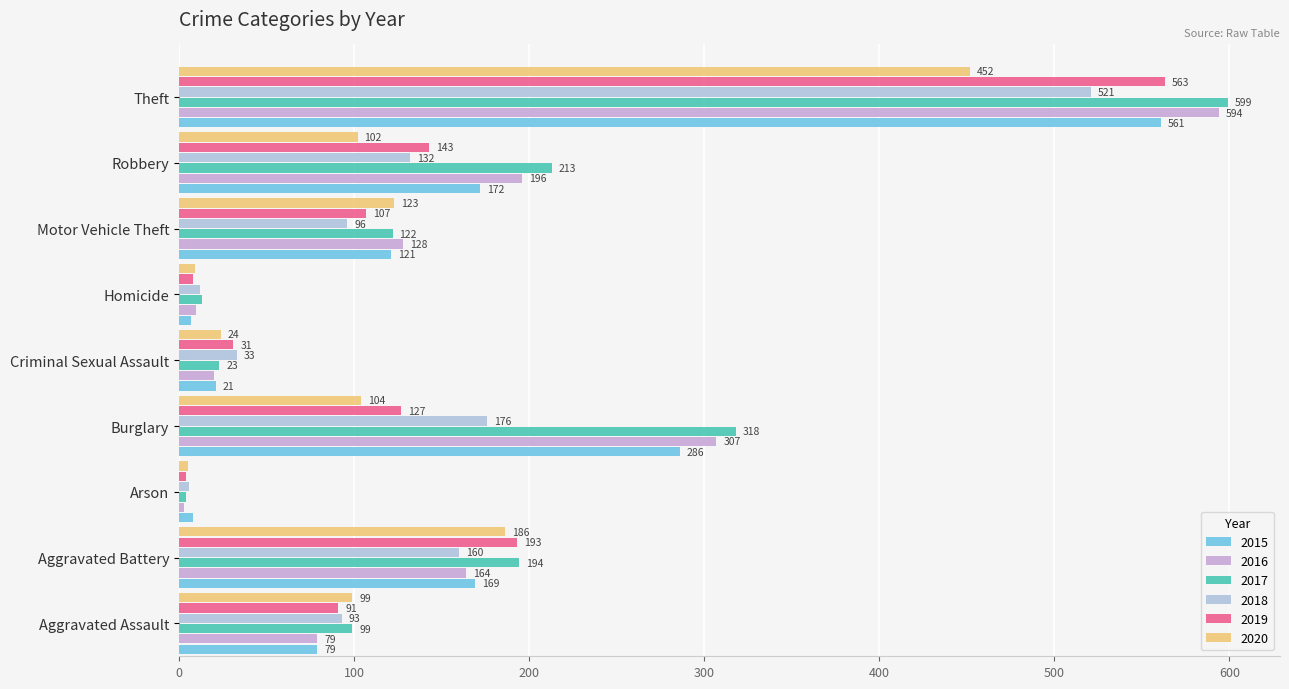

Read the 2019 value at Theft, to the nearest 50.

550